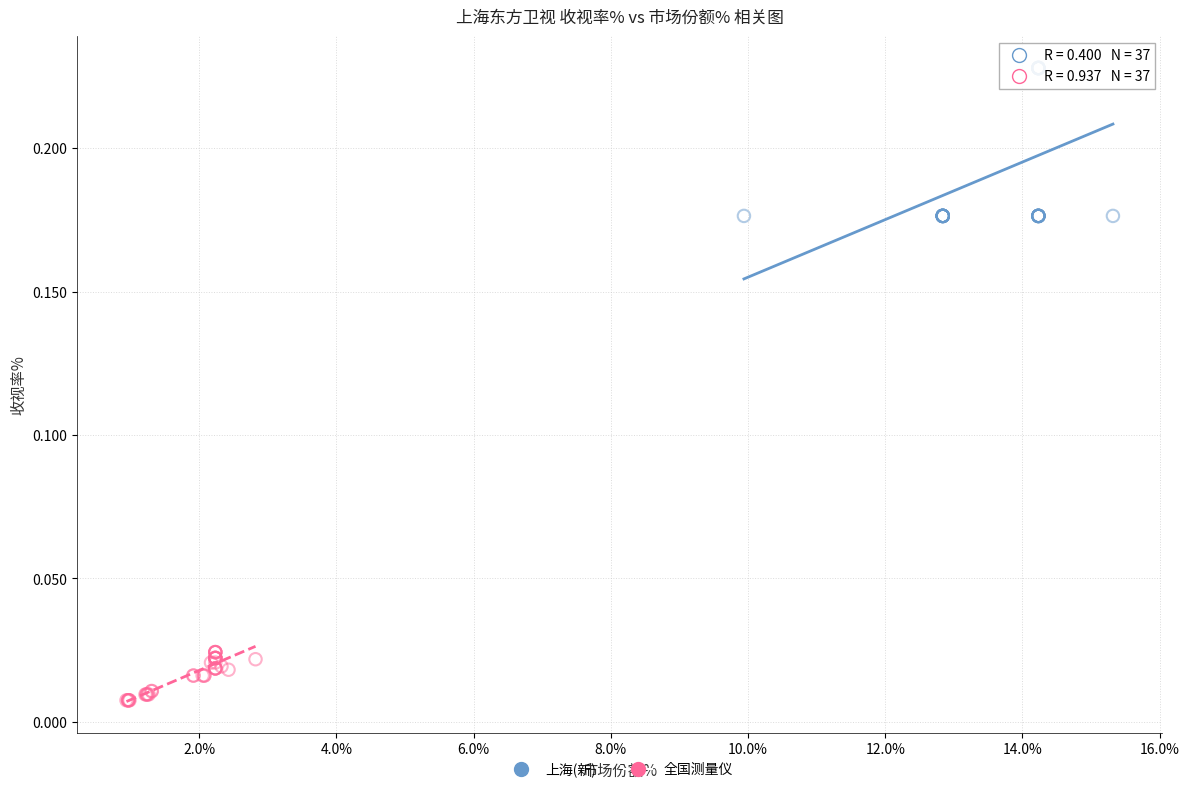

Which series contains the lowest Y value?

全国测量仪